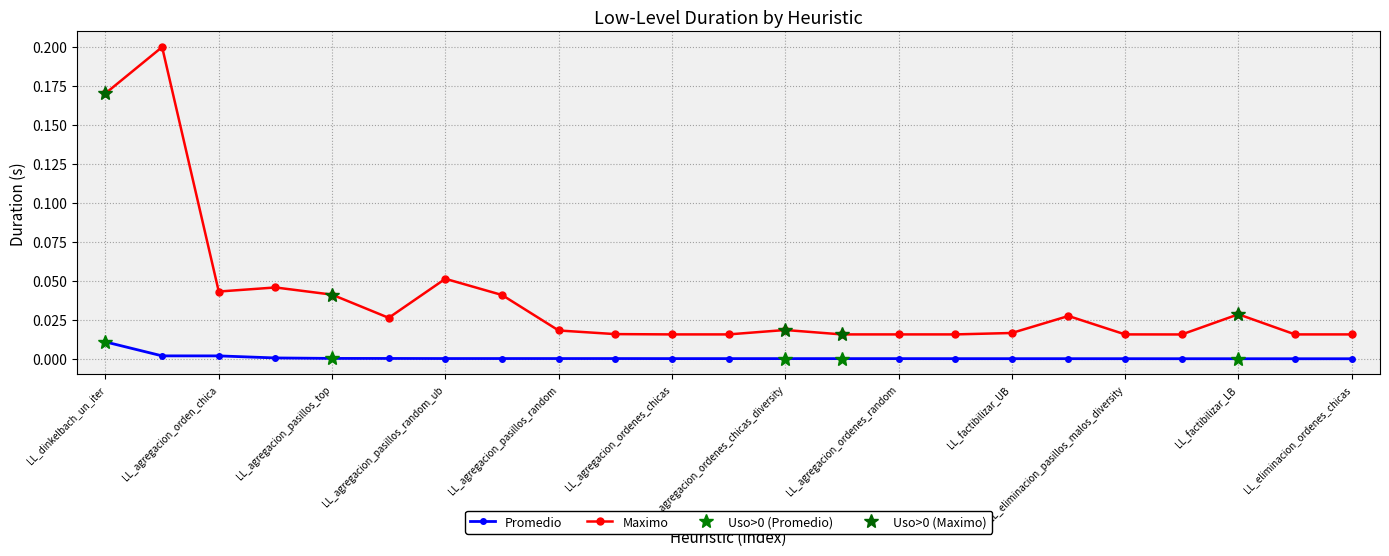

Reading left to right, what are all the values shown in this chart?

Promedio: LL_dinkelbach_un_iter=0.0	LL_eliminacion_pasillo_malo=0.0	LL_agregacion_orden_chica=0.0	LL_agregacion_pasillos_eficientes=0.0	LL_agregacion_pasillos_top=0.0	LL_swap_orden_danina_por_util=0.0	LL_agregacion_pasillos_random_ub=0.0	LL_factibilizar_demanda=0.0	LL_agregacion_pasillos_random=0.0	LL_agregacion_pasillo_orden_top=0.0	LL_agregacion_ordenes_chicas=0.0	LL_agregacion_ordenes_grandes_diversity=0.0	LL_agregacion_ordenes_chicas_diversity=0.0	LL_agregacion_ordenes_faciles=0.0	LL_agregacion_ordenes_random=0.0	LL_eliminacion_pasillos_malos=0.0	LL_factibilizar_UB=0.0	LL_eliminacion_pasillos_random=0.0	LL_eliminacion_pasillos_malos_diversity=0.0	LL_eliminacion_ordenes_grandes=0.0	LL_factibilizar_LB=0.0	LL_eliminacion_ordenes_random=0.0	LL_eliminacion_ordenes_chicas=0.0
Maximo: LL_dinkelbach_un_iter=0.2	LL_eliminacion_pasillo_malo=0.2	LL_agregacion_orden_chica=0.0	LL_agregacion_pasillos_eficientes=0.0	LL_agregacion_pasillos_top=0.0	LL_swap_orden_danina_por_util=0.0	LL_agregacion_pasillos_random_ub=0.1	LL_factibilizar_demanda=0.0	LL_agregacion_pasillos_random=0.0	LL_agregacion_pasillo_orden_top=0.0	LL_agregacion_ordenes_chicas=0.0	LL_agregacion_ordenes_grandes_diversity=0.0	LL_agregacion_ordenes_chicas_diversity=0.0	LL_agregacion_ordenes_faciles=0.0	LL_agregacion_ordenes_random=0.0	LL_eliminacion_pasillos_malos=0.0	LL_factibilizar_UB=0.0	LL_eliminacion_pasillos_random=0.0	LL_eliminacion_pasillos_malos_diversity=0.0	LL_eliminacion_ordenes_grandes=0.0	LL_factibilizar_LB=0.0	LL_eliminacion_ordenes_random=0.0	LL_eliminacion_ordenes_chicas=0.0